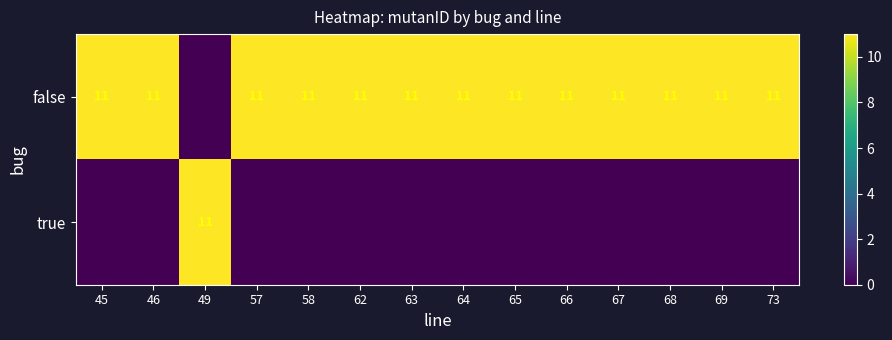

Which label corresponds to the largest value in the chart?

45